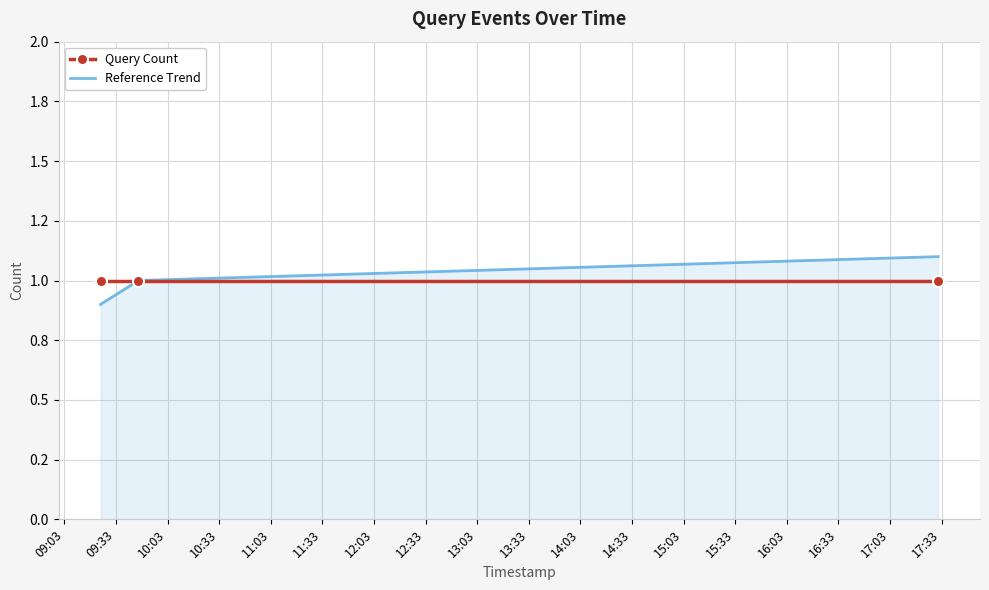

What are all the series names shown in the legend?

Query Count, Reference Trend